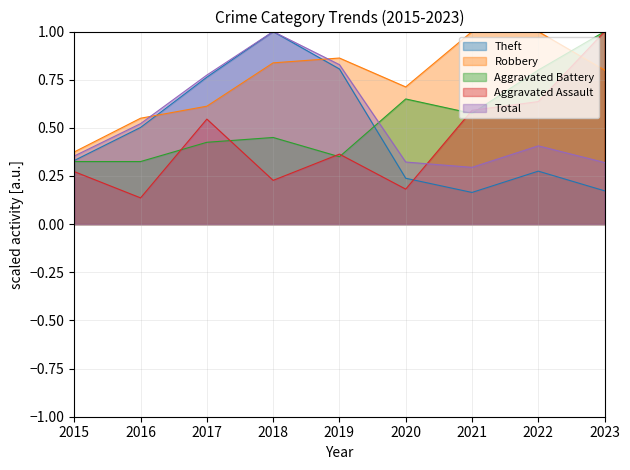

Where is Theft nearest to the value 0?

2021